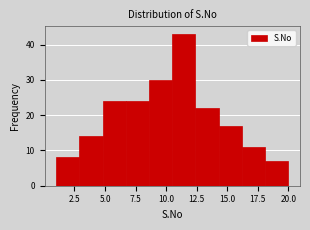

Read against the x-axis, roughly where is the centre of the tallest bar?

11.5